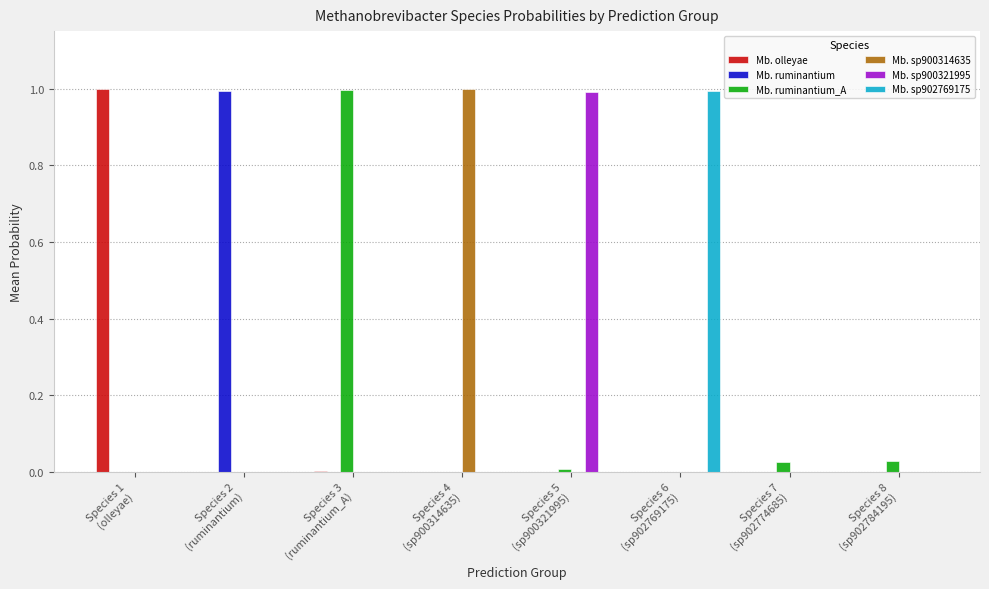

Is the value of Mb. olleyae at Species 4
(sp900314635) greater than the value of Mb. ruminantium_A at Species 3
(ruminantium_A)?

No